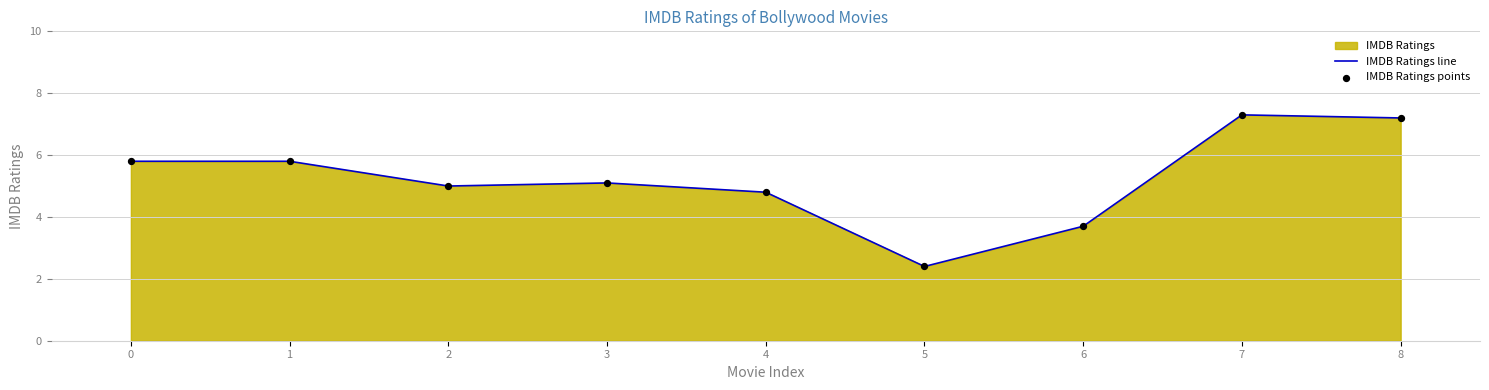

Which series has the largest Y range (max minus min)?

IMDB Ratings line